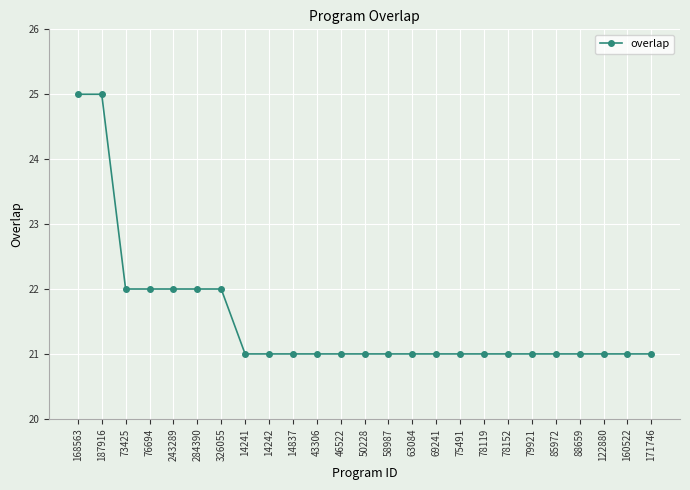

Reading right to left, list all the values displayed in this chart.

171746=21	160522=21	122880=21	88659=21	85972=21	79921=21	78152=21	78119=21	75491=21	69241=21	63084=21	58987=21	50228=21	46522=21	43306=21	14837=21	14242=21	14241=21	326055=22	284390=22	243289=22	76694=22	73425=22	187916=25	168563=25